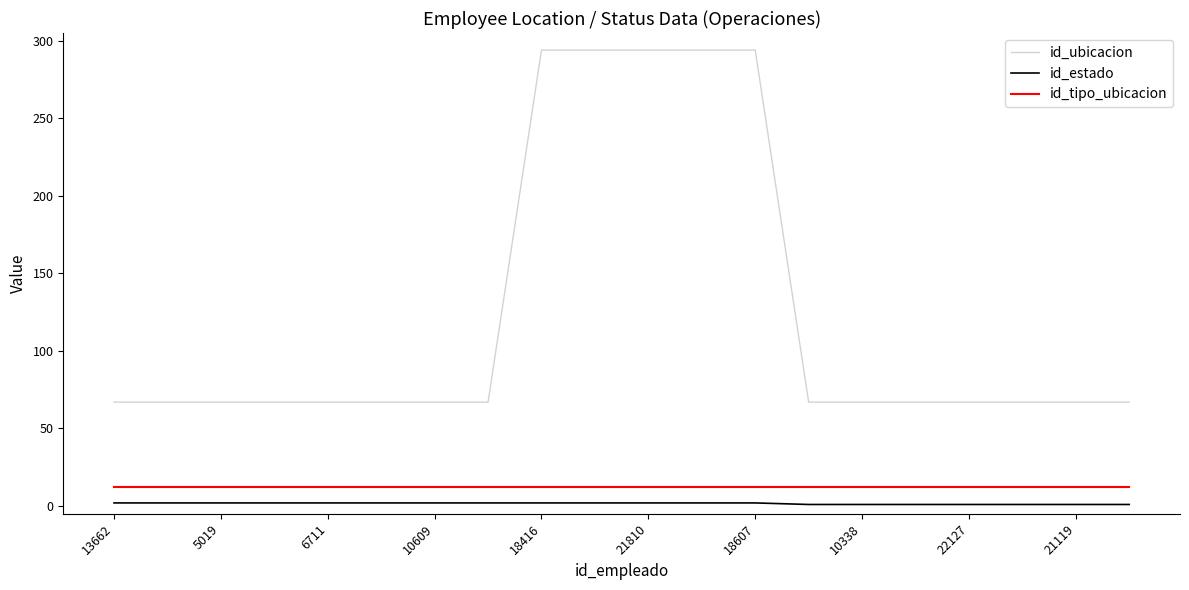

True or false: id_ubicacion and id_tipo_ubicacion cross at least once.

False